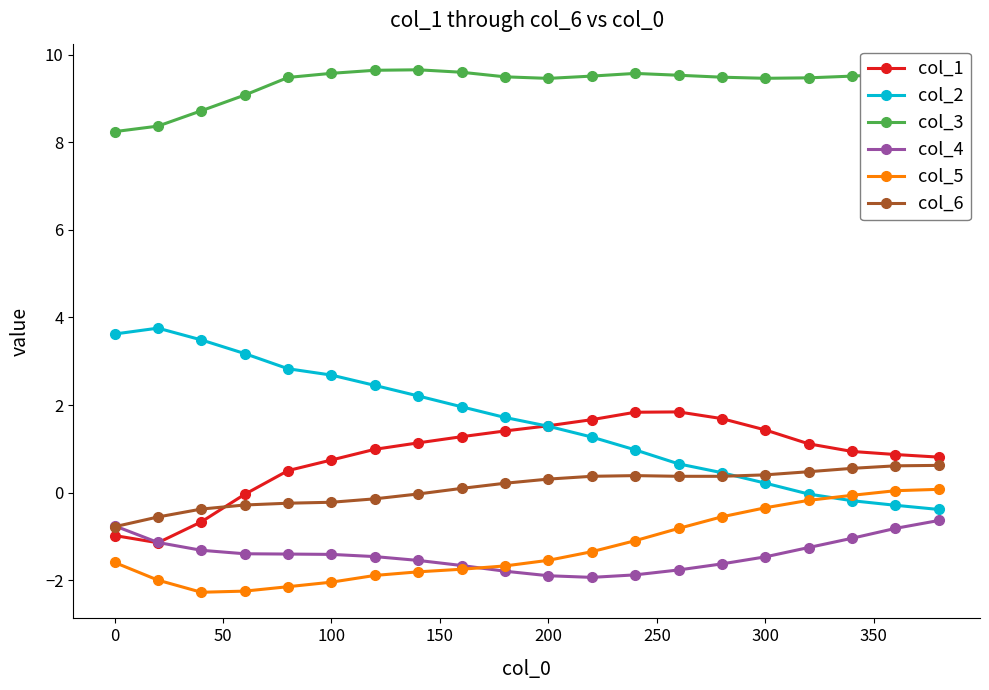

How many categories are shown in the chart?

20